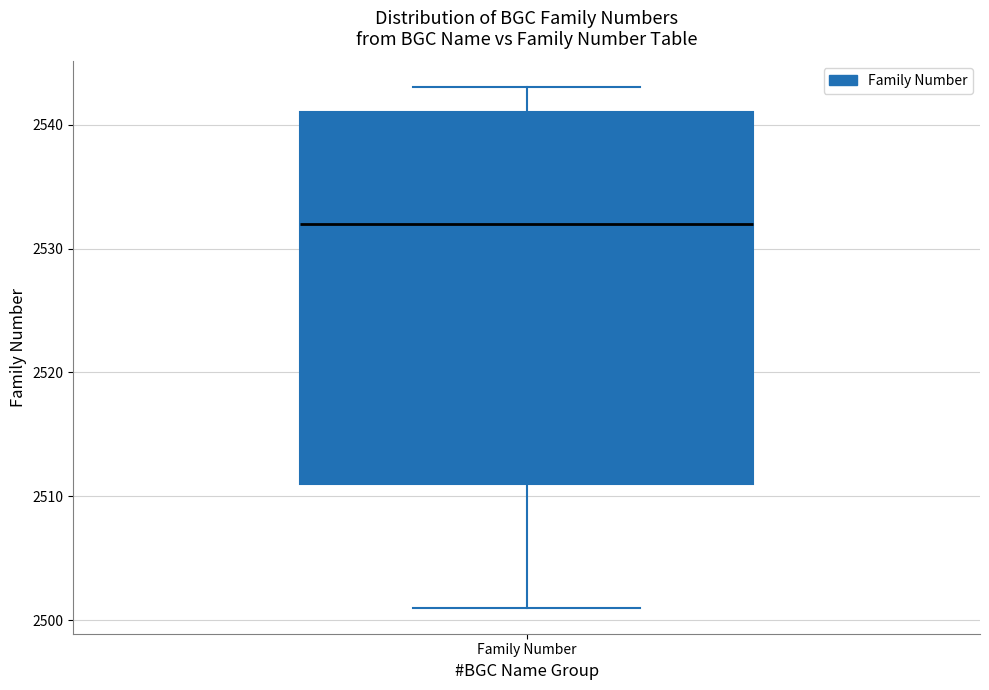

Transcribe this box plot: give where the median line is, the range the box spans, and where the two whiskers end, as read against the y-axis. The values are not printed on the chart, so give them approximately, as read against the axis.

median 2532, box 2511 to 2541, whiskers 2501 to 2543